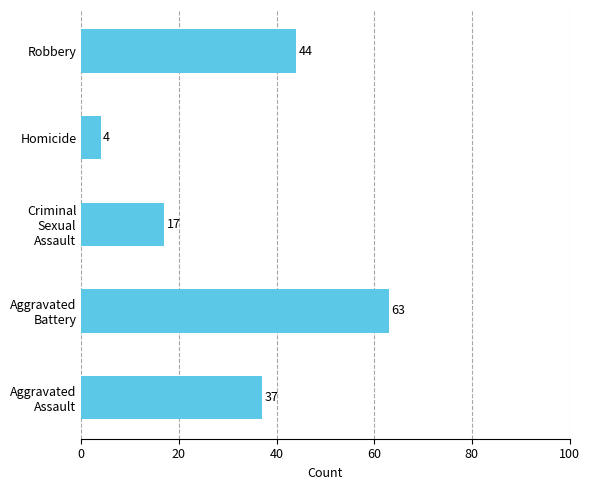

Which has a higher value, Robbery or Aggravated Battery?

Aggravated Battery